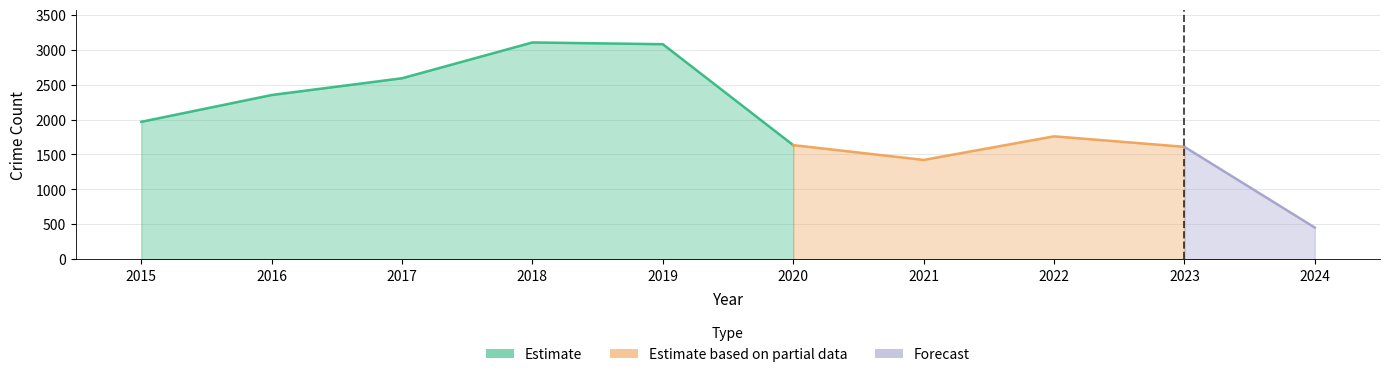

The value of Total at 2018 is 4703. True or false?

False